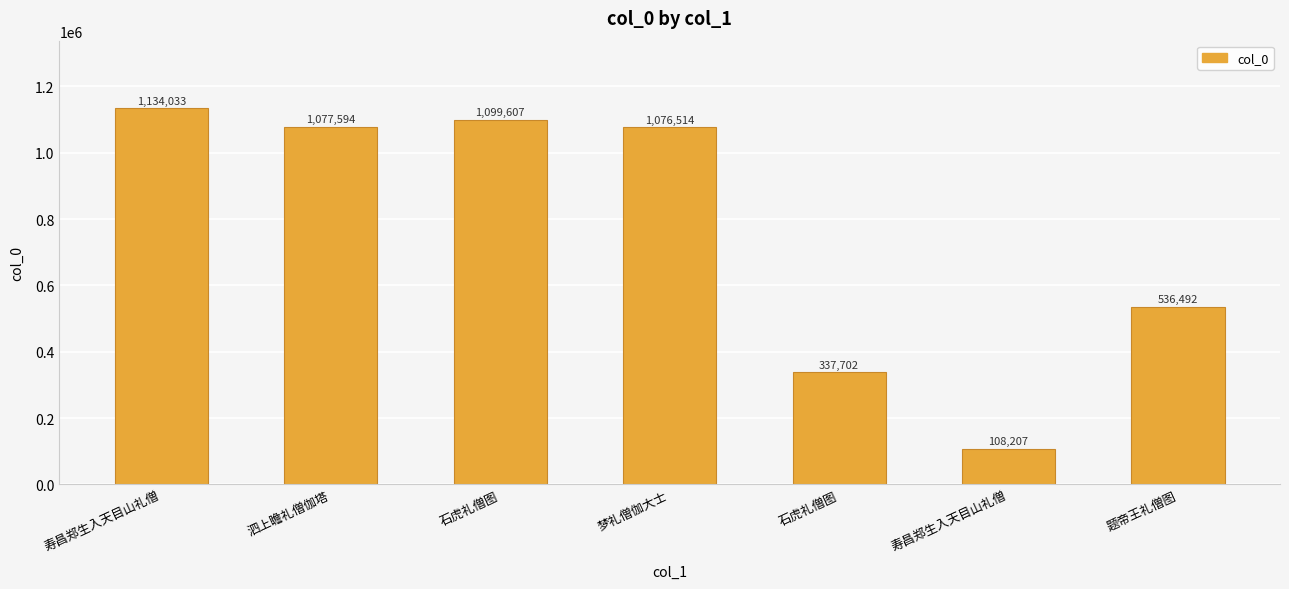

Reading right to left, what are all the values shown in this chart?

536492	108207	337702	1076514	1099607	1077594	1134033